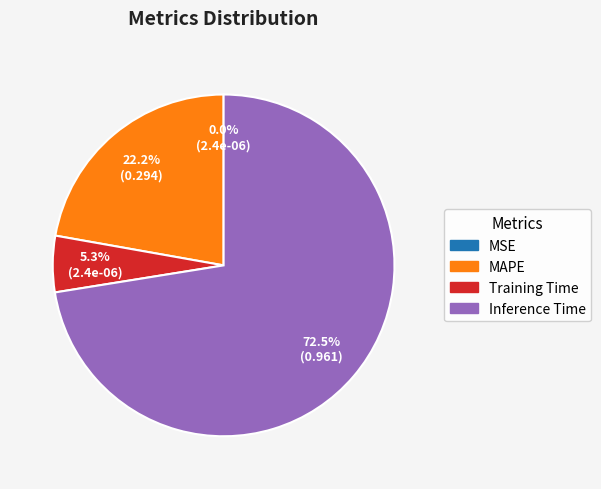

Does any single category account for the majority?

Yes